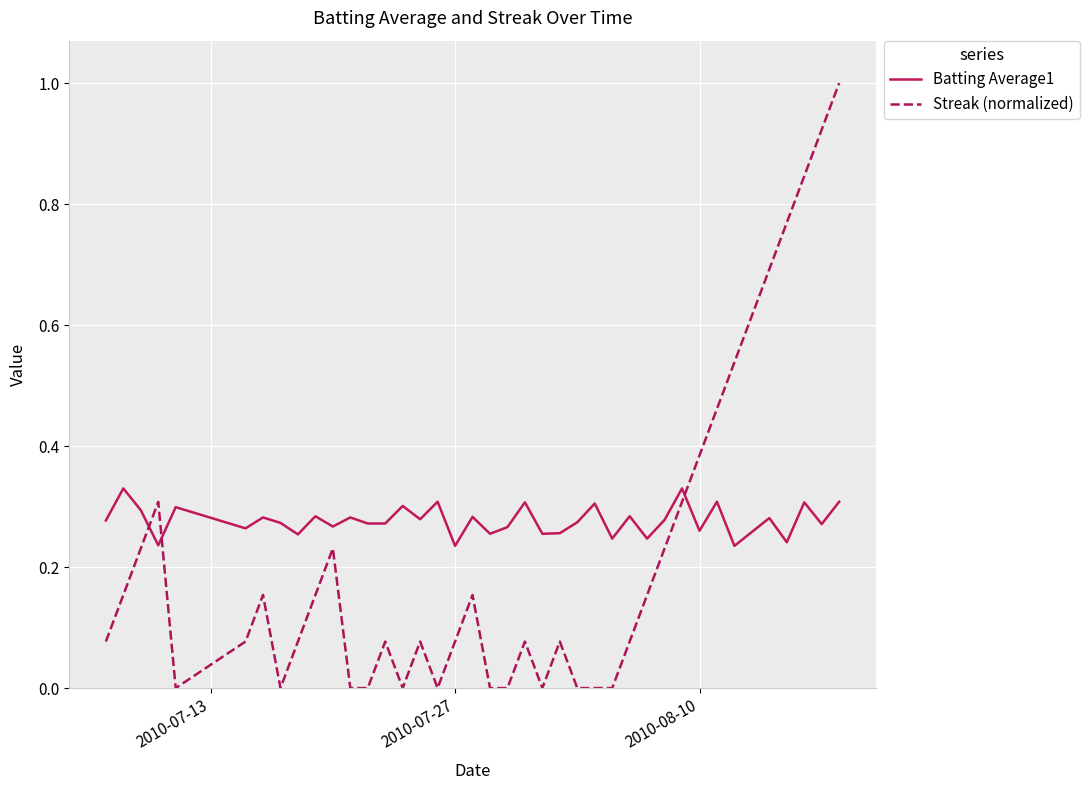

Which series has the largest range (max minus min)?

Streak (normalized)